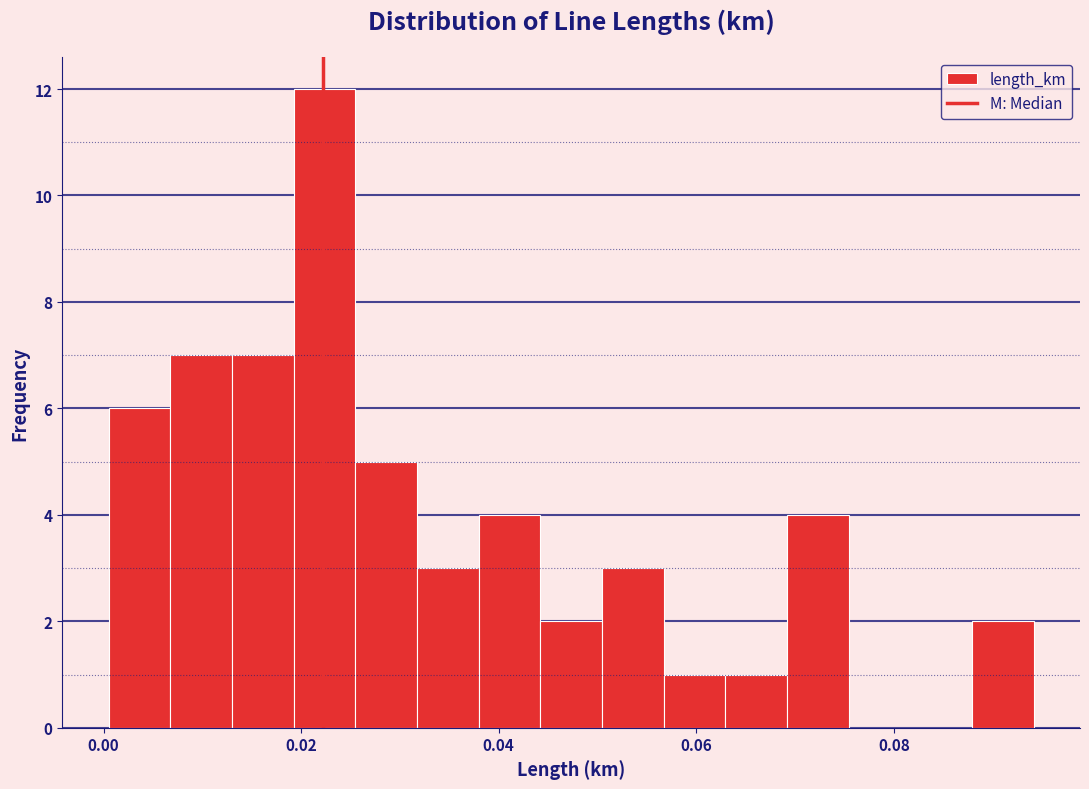

Read against the x-axis, roughly where is the centre of the tallest bar?

0.022